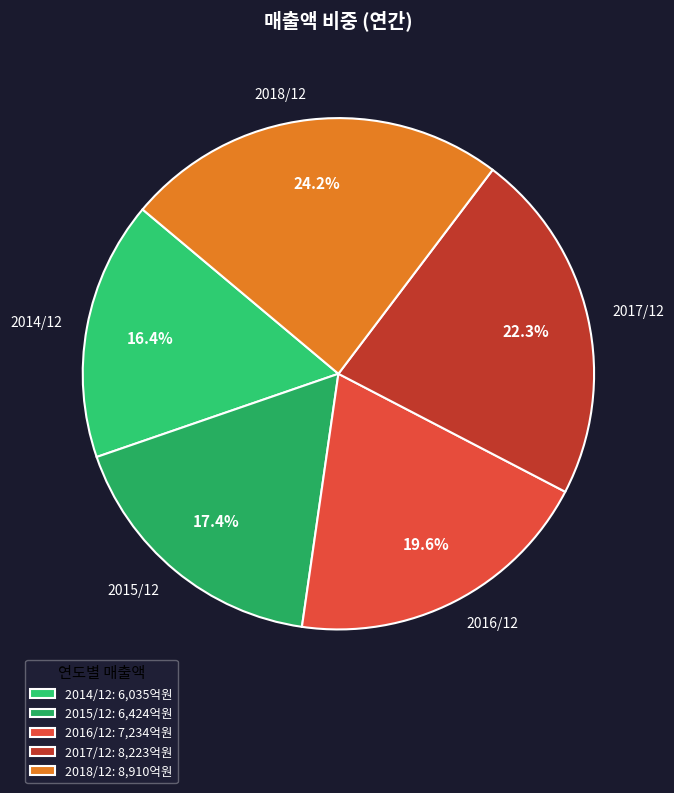

How many slices are in this pie chart?

5